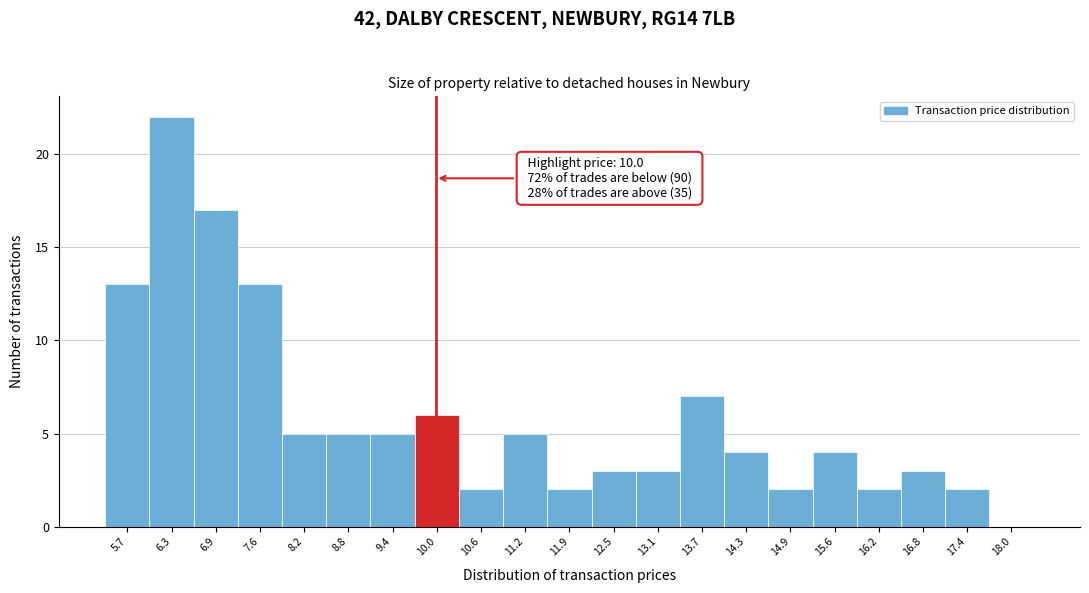

Over which range of the x-axis is the bar tallest?

6.0 to 6.6